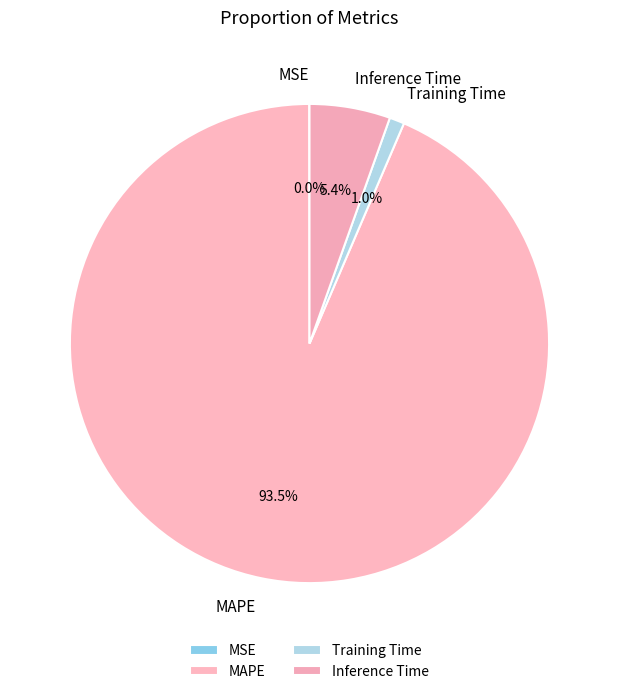

To the nearest percent, what portion does Training Time represent?

1%